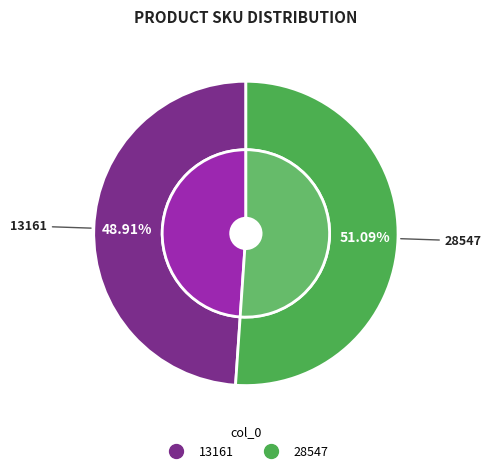

Does any single category account for the majority?

Yes